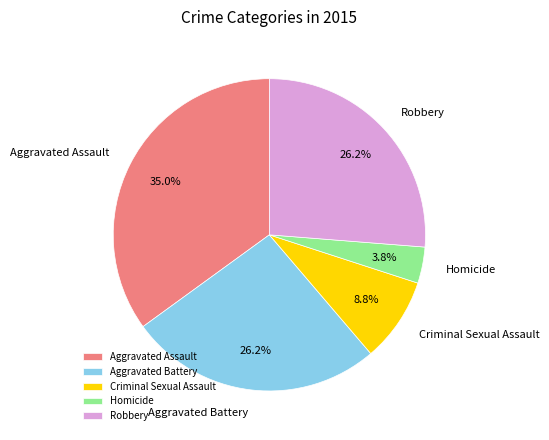

Is it true that Criminal Sexual Assault is 9% of the pie?

True